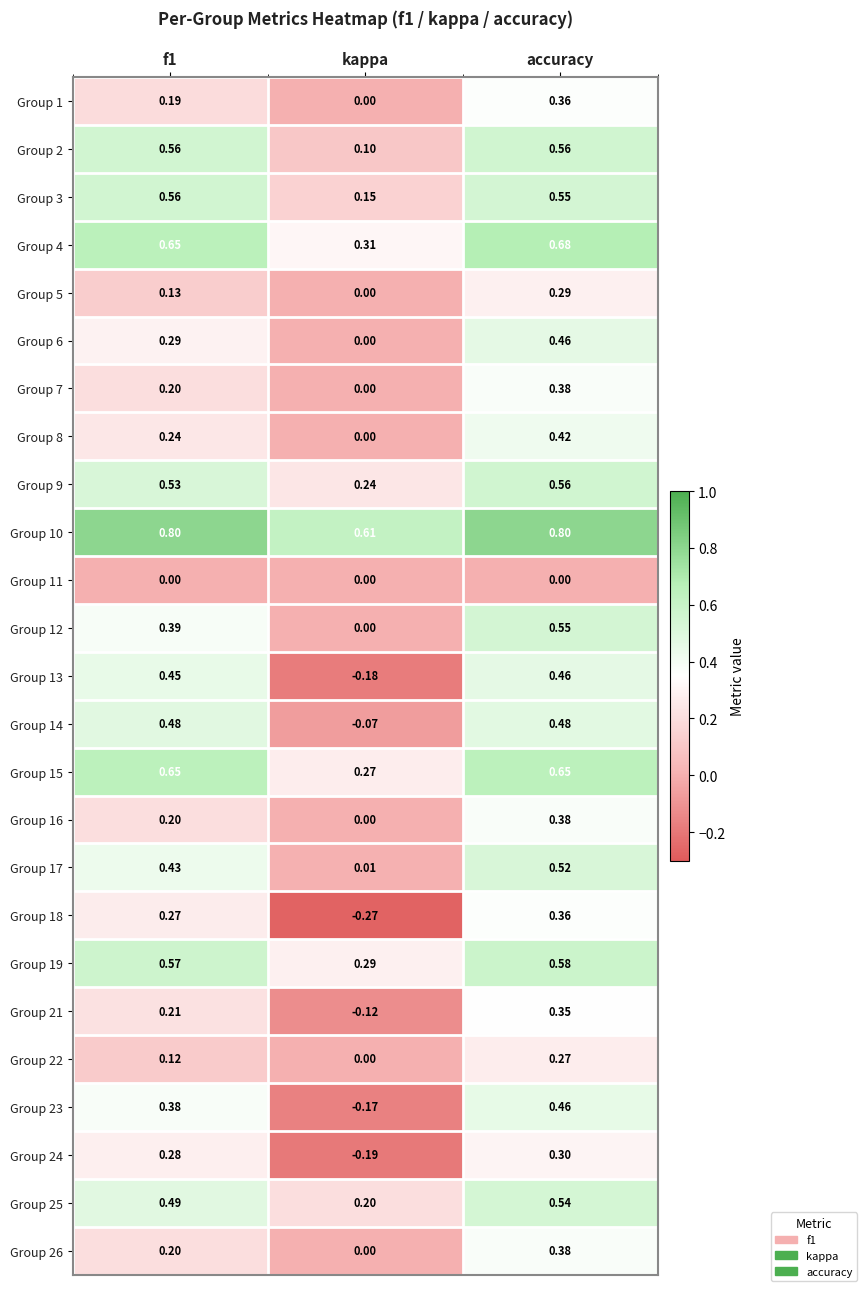

Which category has the highest value in the Group 12 series?

accuracy